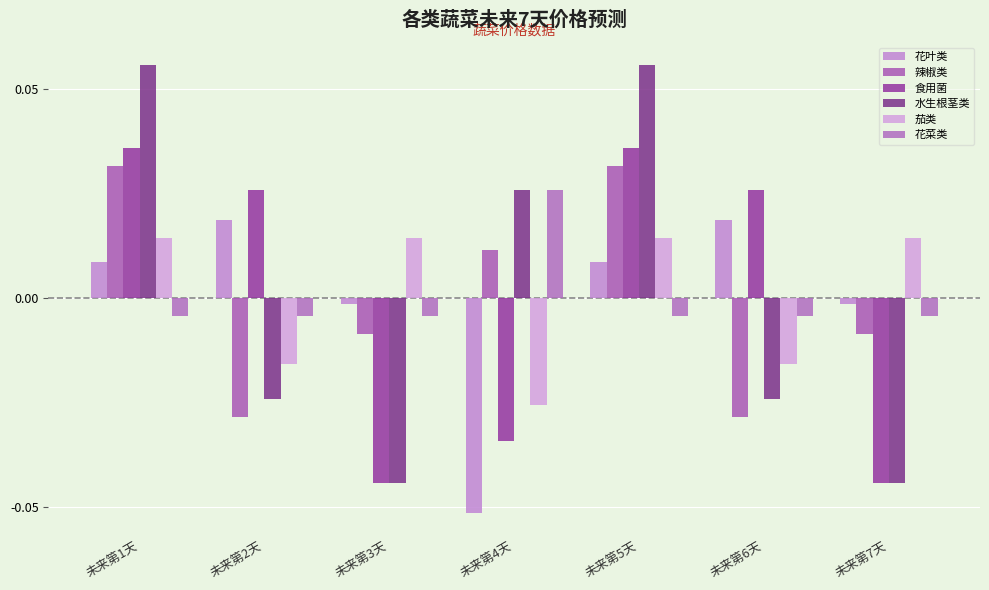

What position from the left is 未来第6天?

6